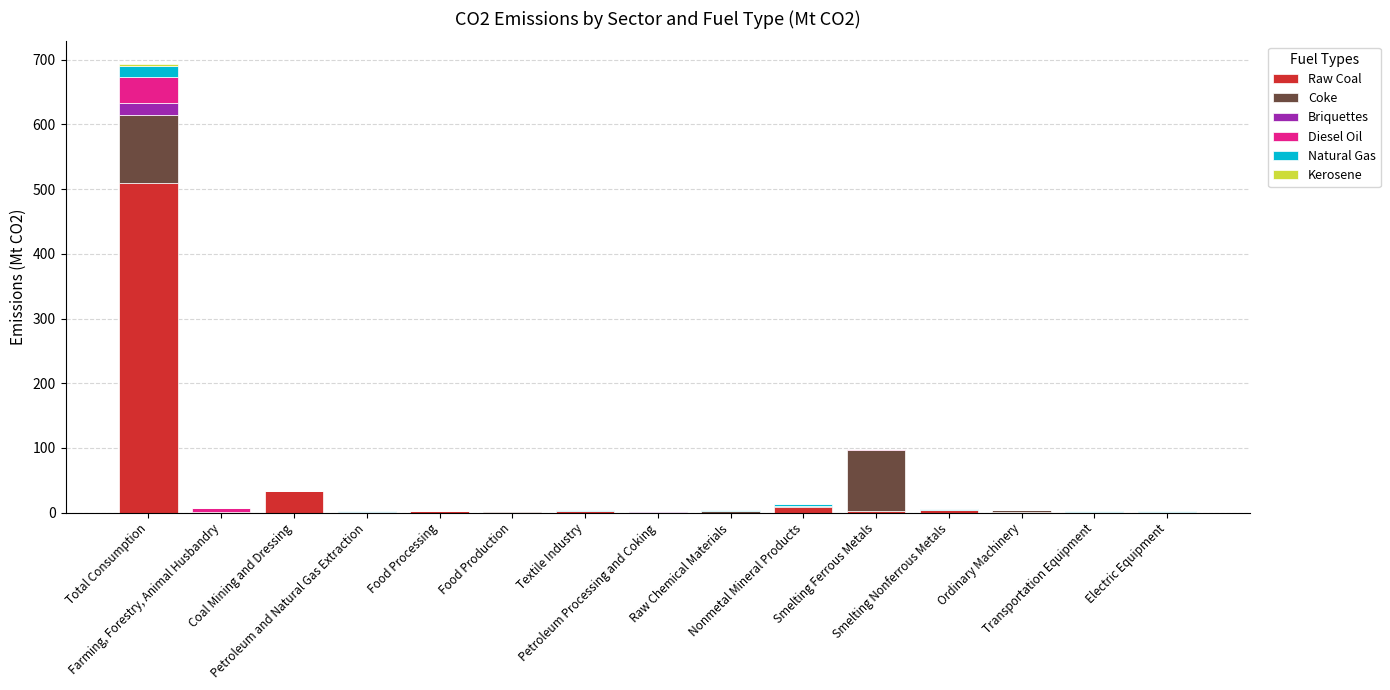

Are the bars grouped side by side (vs. stacked)?

No